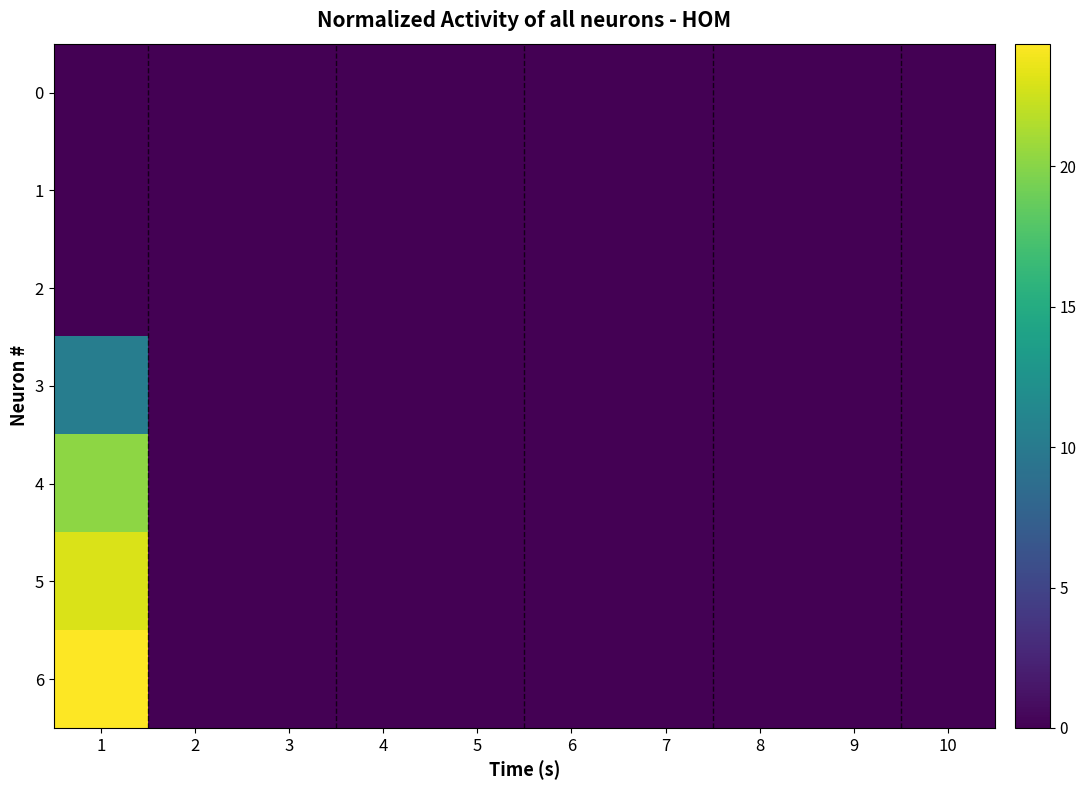

Reading left to right, list all the values displayed in this chart.

0: 1=0.0	2=0.0	3=0.0	4=0.0	5=0.0	6=0.0	7=0.0	8=0.0	9=0.0	10=0.0
1: 1=0.0	2=0.0	3=0.0	4=0.0	5=0.0	6=0.0	7=0.0	8=0.0	9=0.0	10=0.0
2: 1=0.0	2=0.0	3=0.0	4=0.0	5=0.0	6=0.0	7=0.0	8=0.0	9=0.0	10=0.0
3: 1=10.4	2=0.0	3=0.0	4=0.0	5=0.0	6=0.0	7=0.0	8=0.0	9=0.0	10=0.0
4: 1=20.2	2=0.0	3=0.0	4=0.0	5=0.0	6=0.0	7=0.0	8=0.0	9=0.0	10=0.0
5: 1=23.0	2=0.0	3=0.0	4=0.0	5=0.0	6=0.0	7=0.0	8=0.0	9=0.0	10=0.0
6: 1=24.4	2=0.0	3=0.0	4=0.0	5=0.0	6=0.0	7=0.0	8=0.0	9=0.0	10=0.0